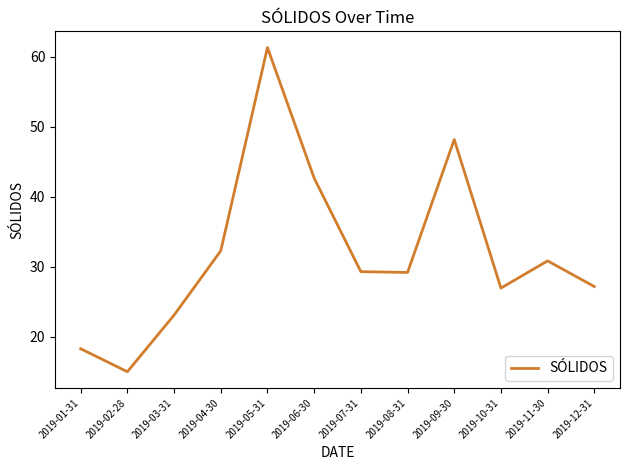

Does the chart have visible grid lines?

No